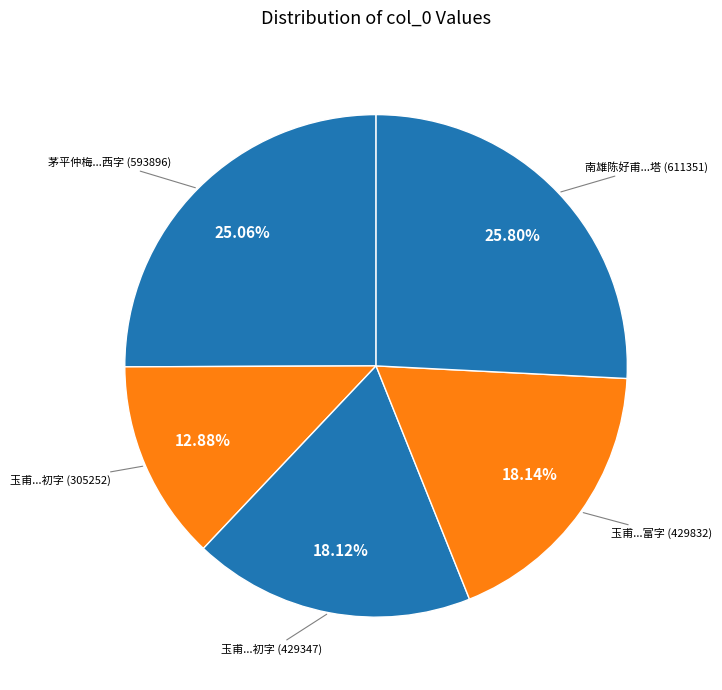

Between 茅平仲梅...西字 (593896) and 玉甫...初字 (429347), which is larger?

茅平仲梅...西字 (593896)